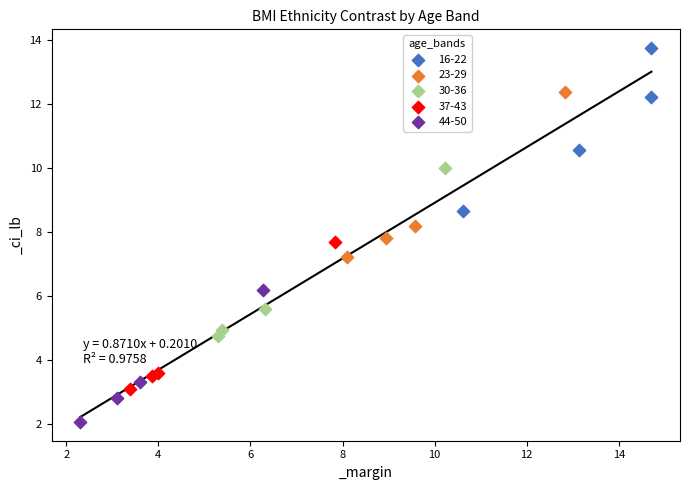

Which series contains the lowest Y value?

44-50